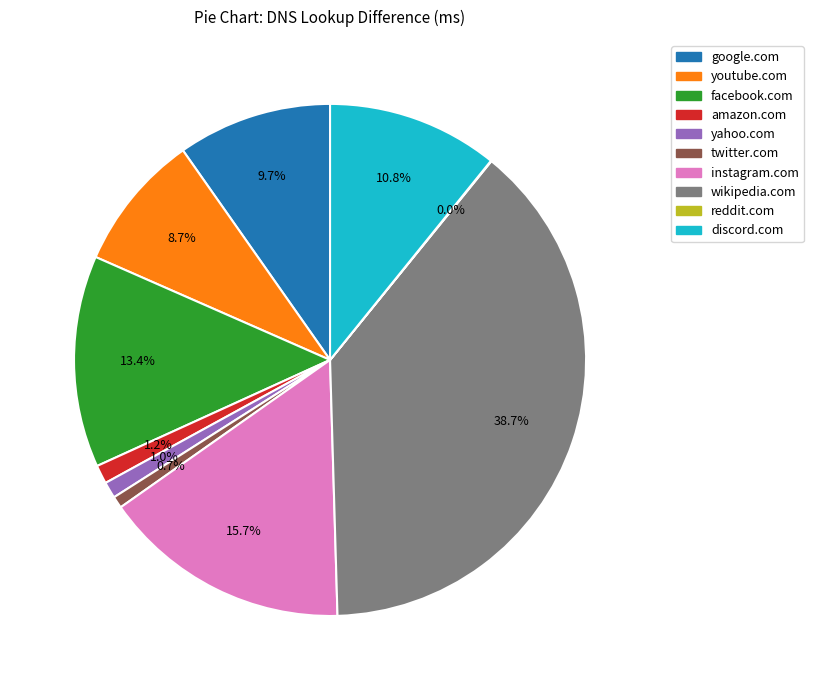

What percentage is the amazon.com slice, to the nearest percent?

1%